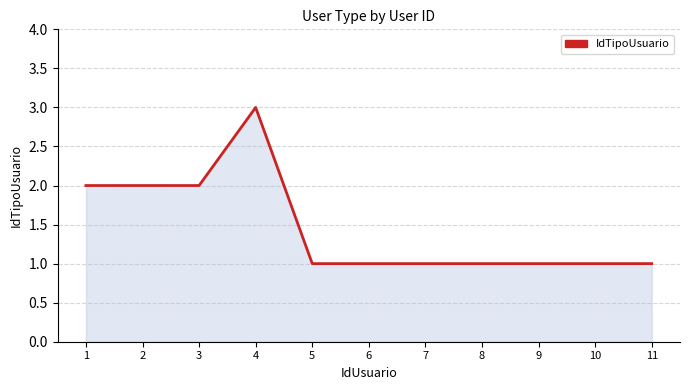

Reading left to right, extract all data points from this chart.

1=2	2=2	3=2	4=3	5=1	6=1	7=1	8=1	9=1	10=1	11=1